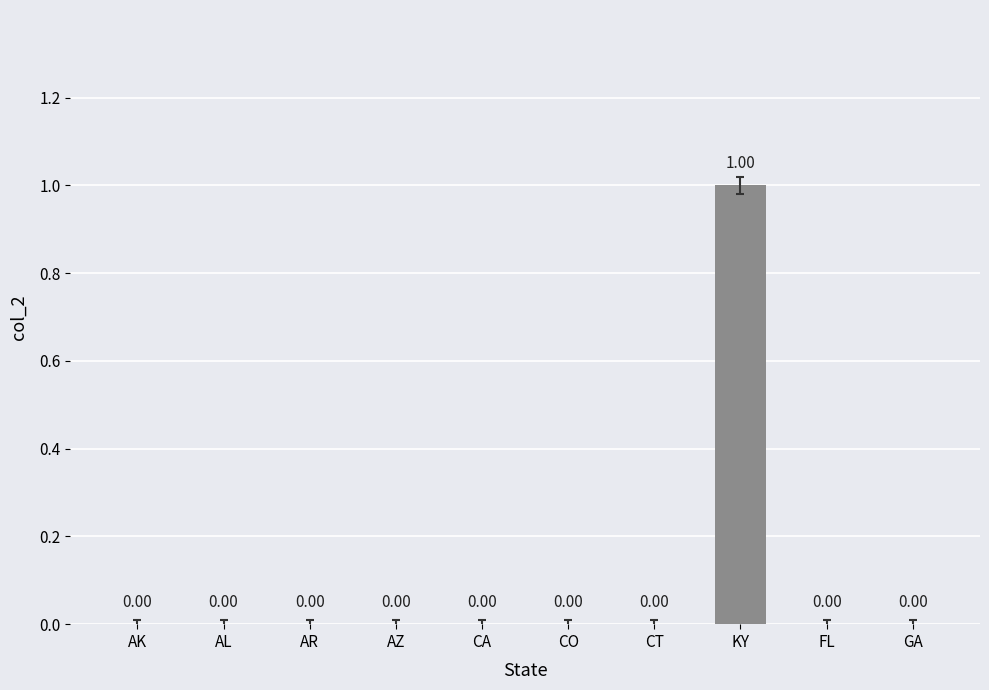

Which label corresponds to the largest value in the chart?

KY